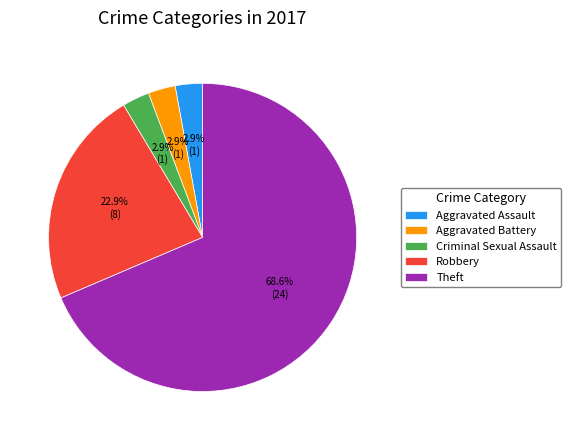

To the nearest percent, what is the difference between the largest and smallest slice percentages?

66%